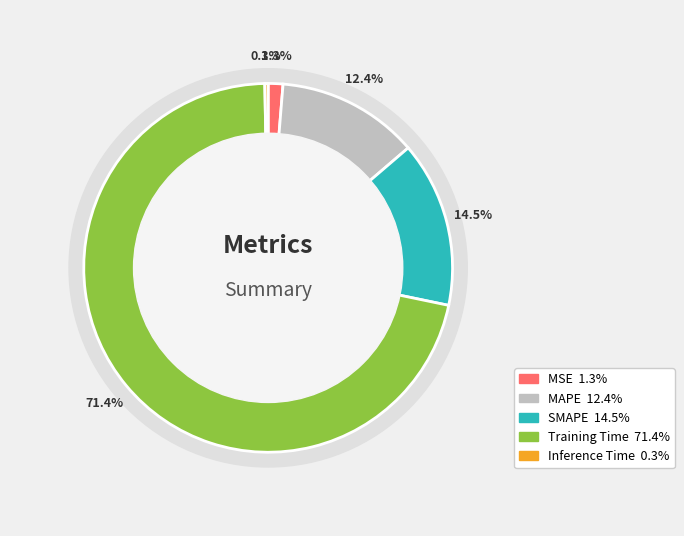

How many slices are in this pie chart?

5